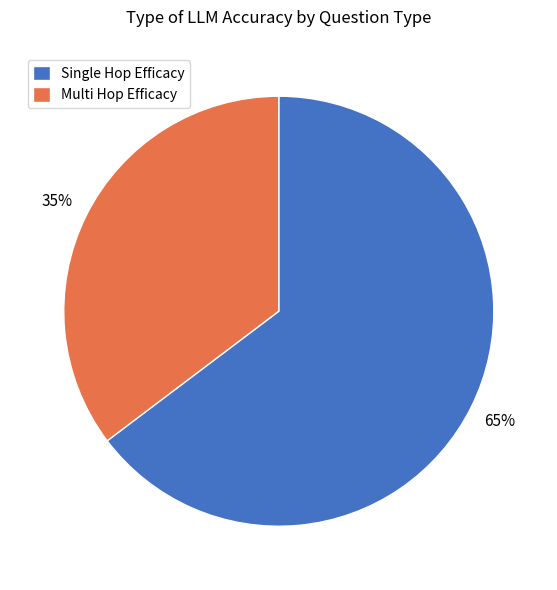

Which slice is the largest?

Single Hop Efficacy